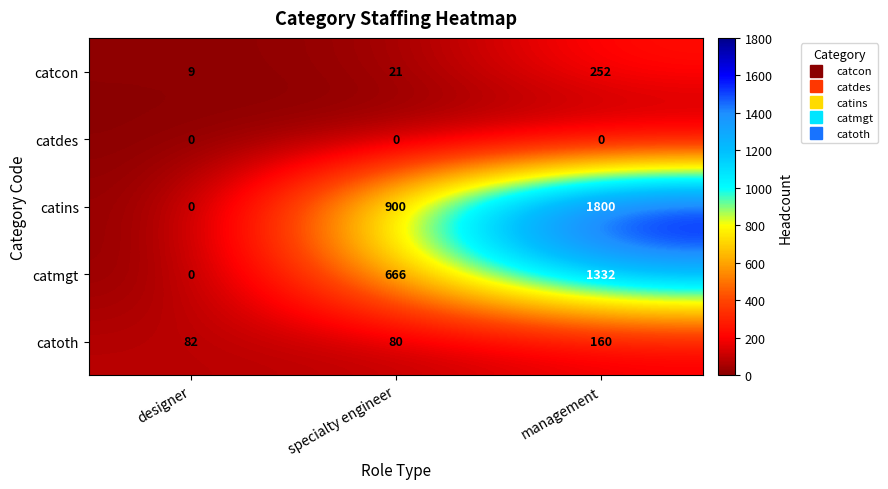

What is the highest value of the catoth series?

160